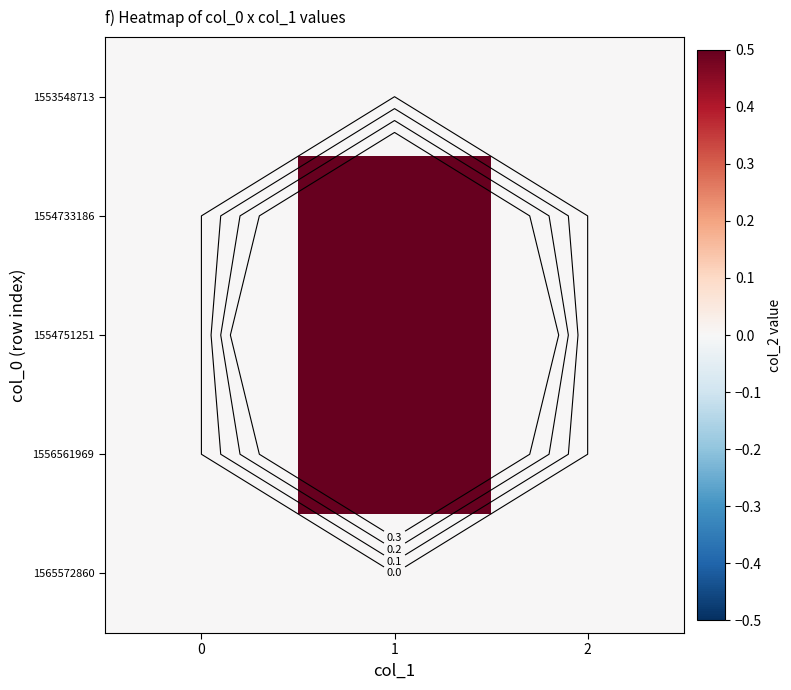

True or false: 1554733186 has a value of 0 at 0.

True